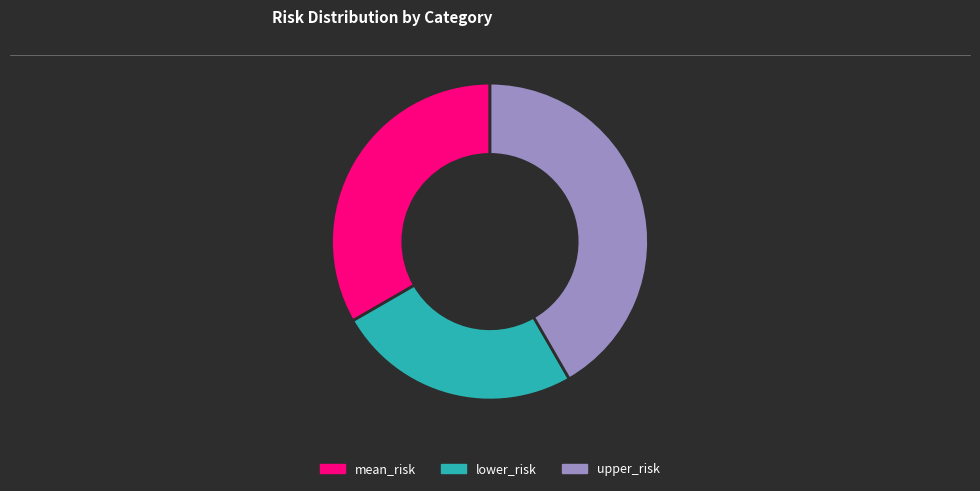

Count the number of slices in the pie.

3